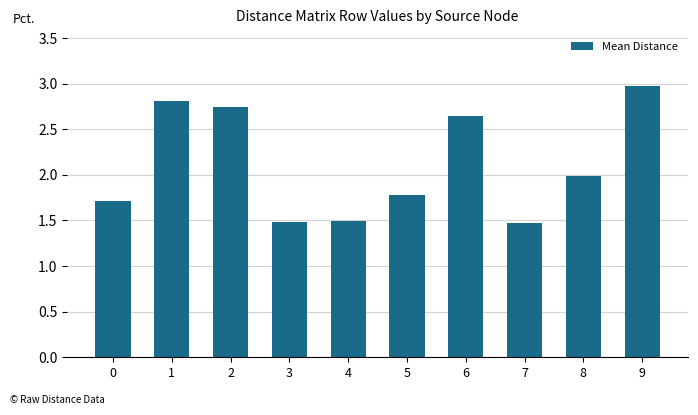

The value at 3 is 1.5. True or false?

True